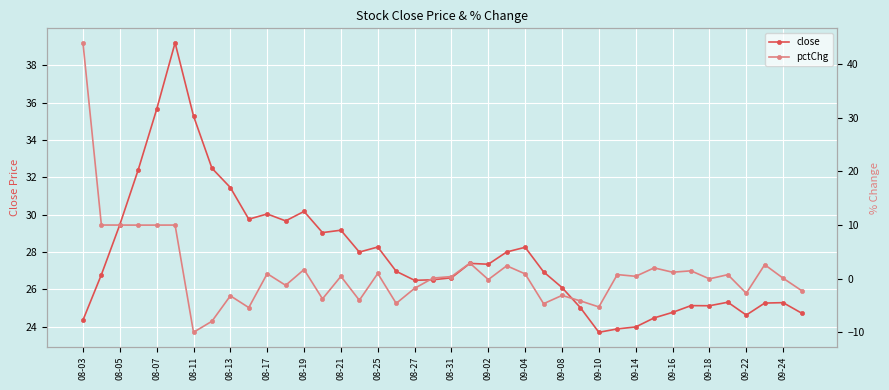

At which category is the sum across all series the highest?

08-03